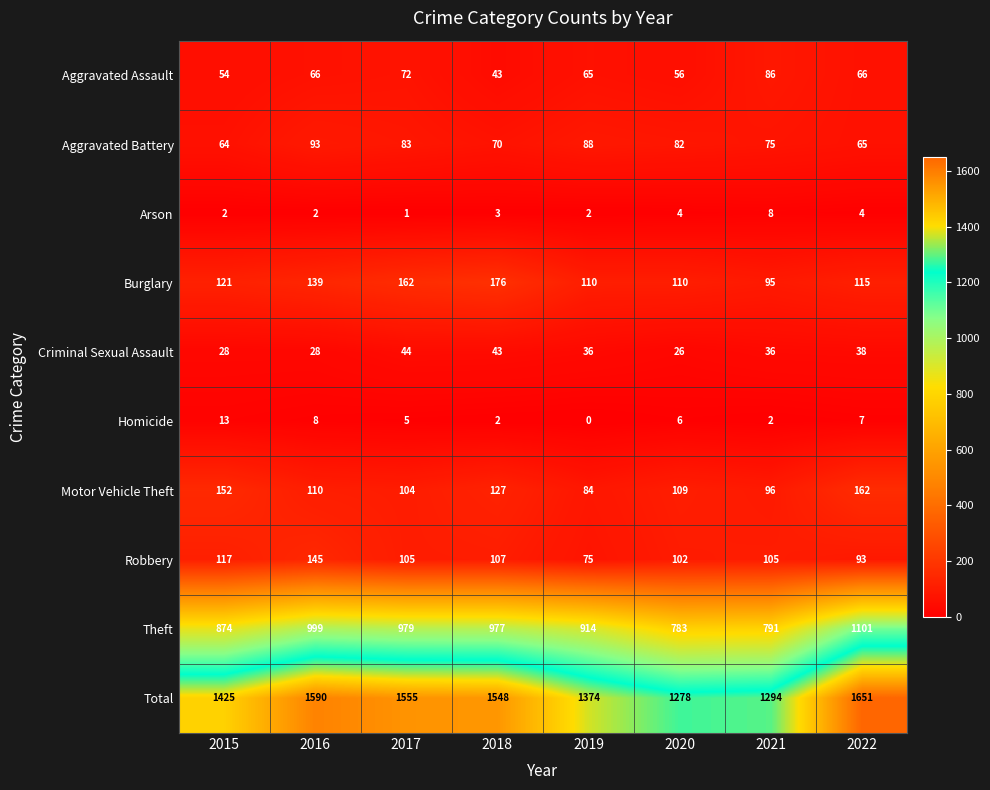

Which label corresponds to the largest value in the chart?

2022